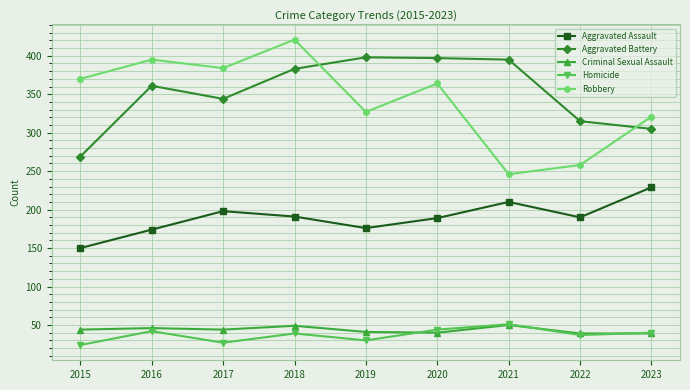

True or false: Homicide and Robbery cross at least once.

False